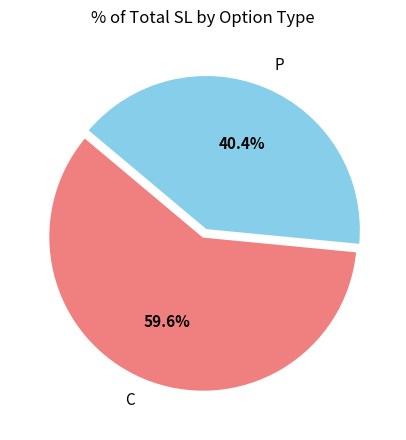

True or false: C accounts for 82% of the total.

False